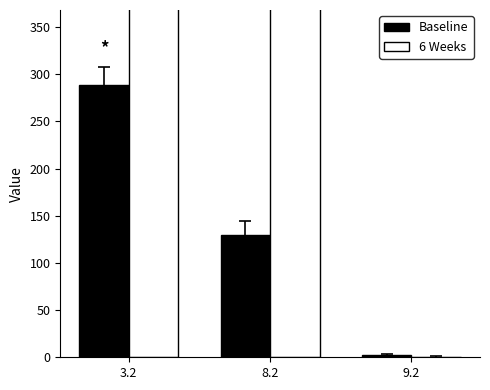

Where is 6 Weeks nearest to the value 204?

8.2